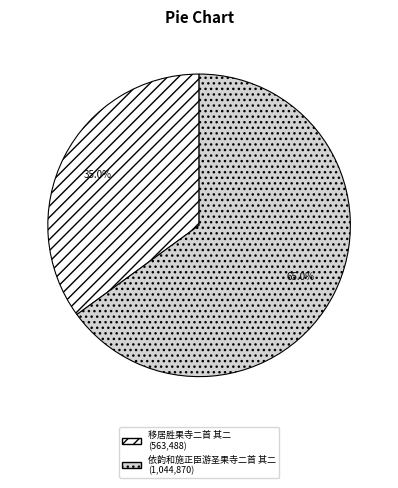

Which slice is the smallest?

移居胜果寺二首 其二